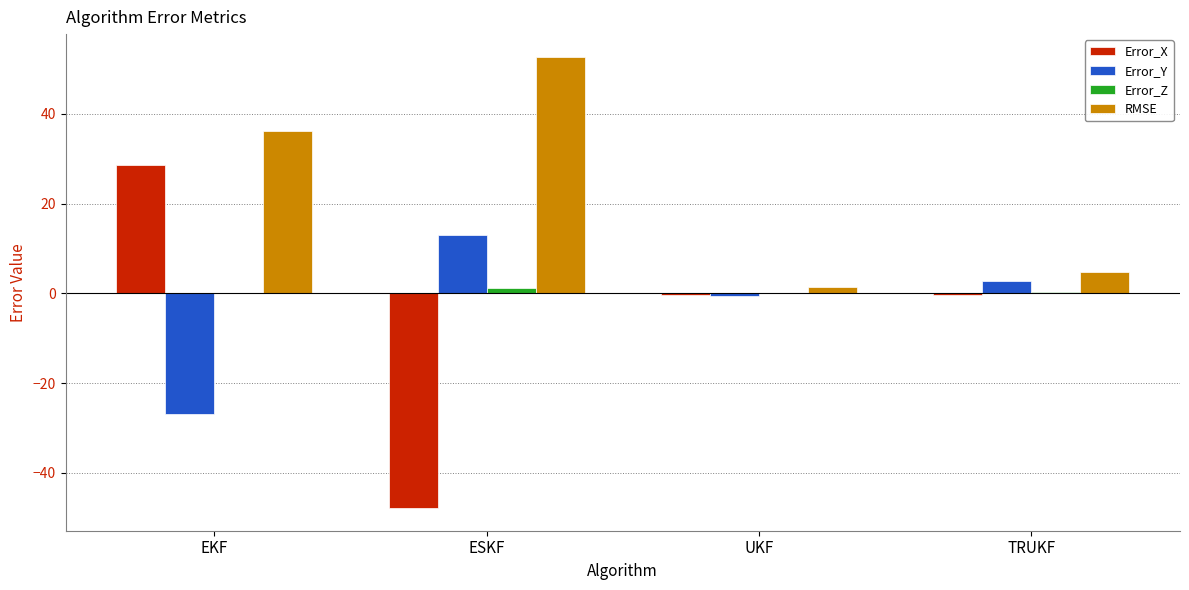

What is the highest value of the Error_Y series?

12.9